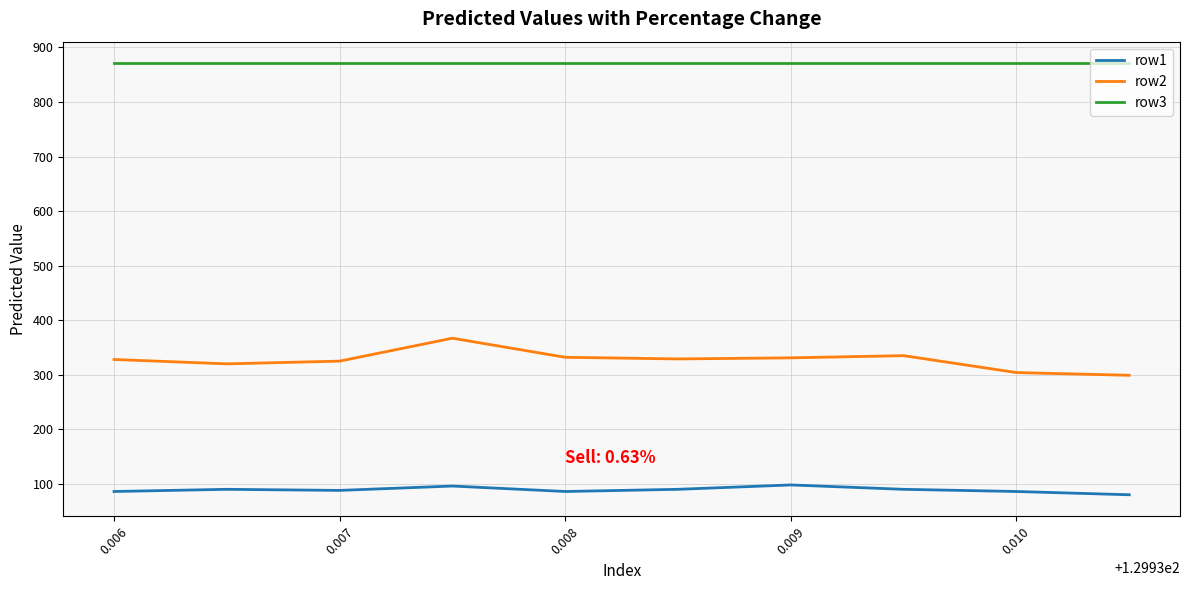

What is the minimum value shown in the chart?

80.0